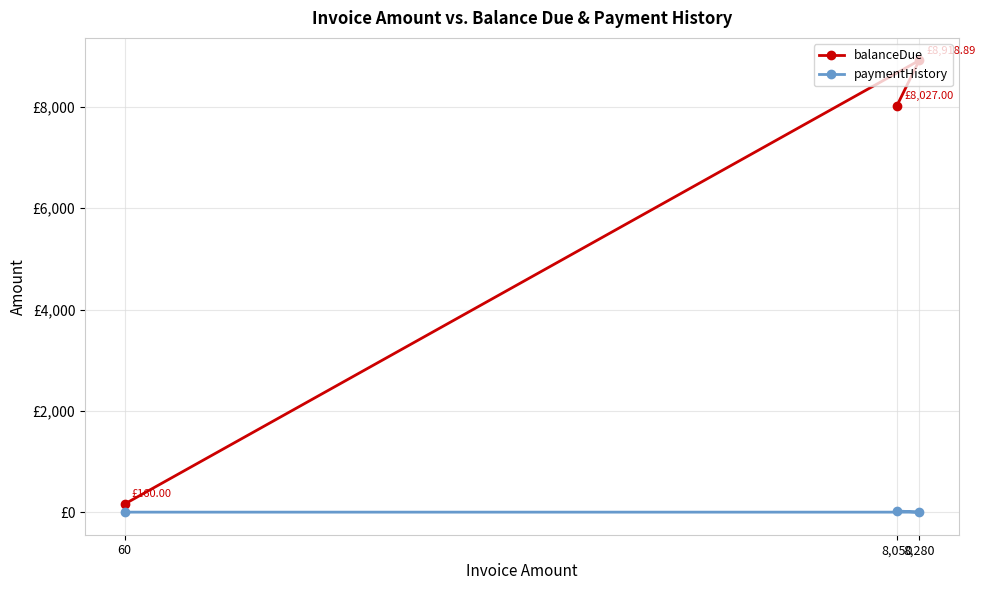

What are all the series names shown in the legend?

balanceDue, paymentHistory